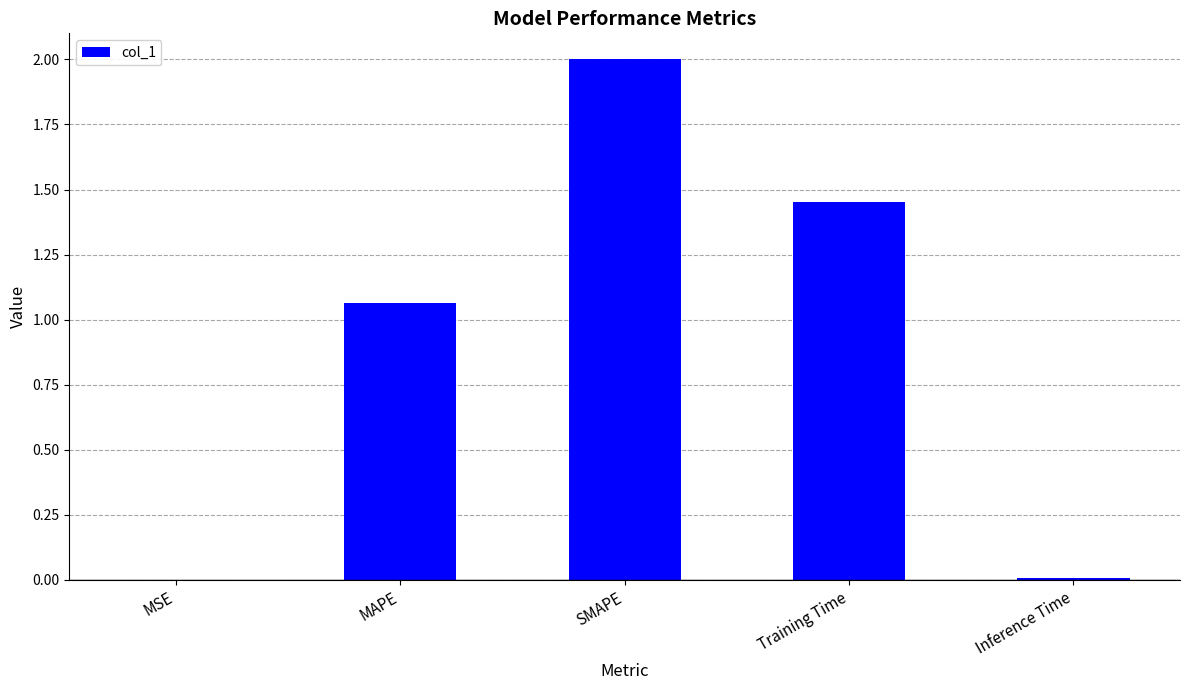

Is it true that the value at Inference Time is 0.0?

True